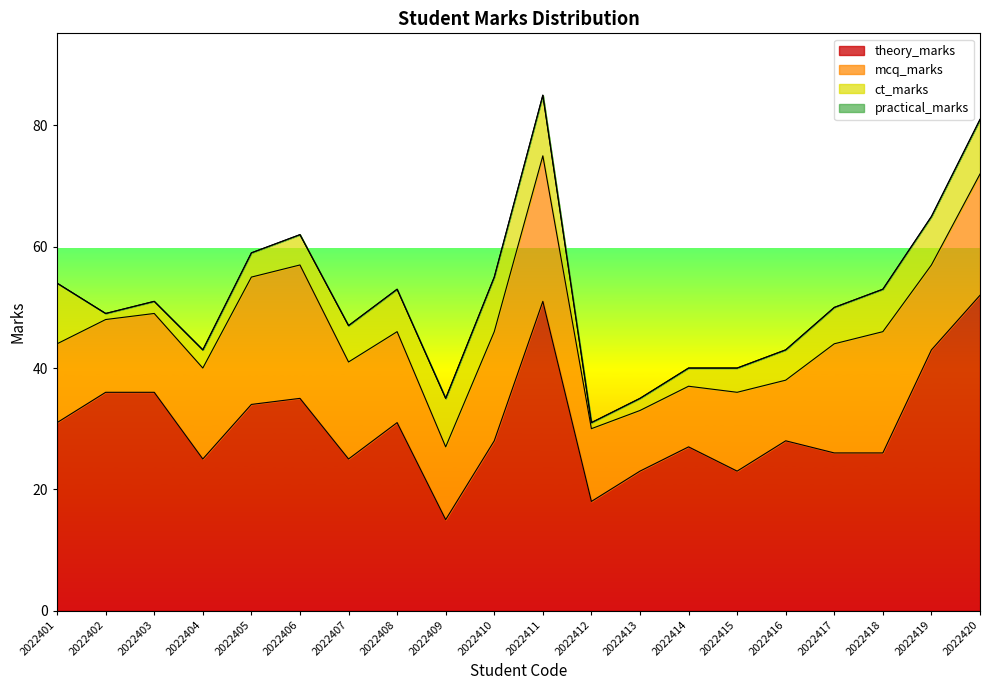

True or false: theory_marks has a value of 12 at 2022418.

False